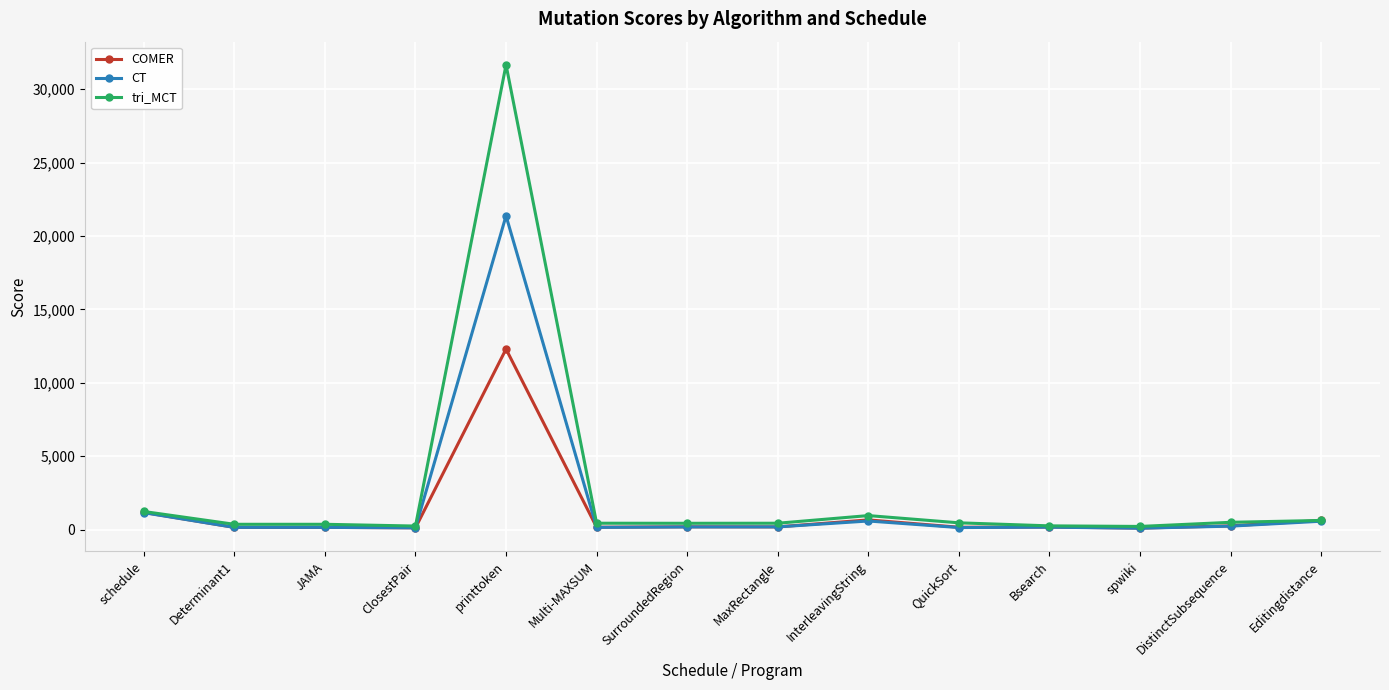

Is it true that tri_MCT equals 31652 at printtoken?

True